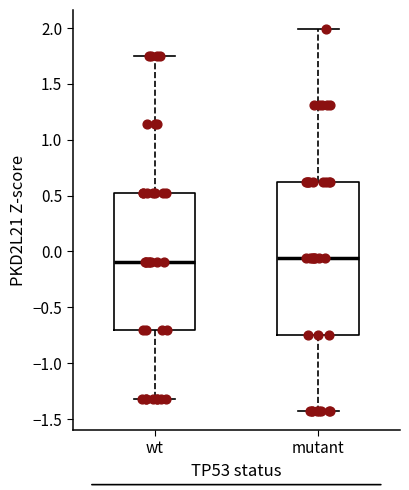

Reading left to right, read every box against the y-axis: the position of its median line, the range the box covers, and the ends of its whiskers. The values are not printed on the chart, so give them approximately, as read against the axis.

wt: median -0.10, box -0.70 to 0.50, whiskers -1.30 to 1.75
mutant: median -0.05, box -0.75 to 0.60, whiskers -1.45 to 2.00